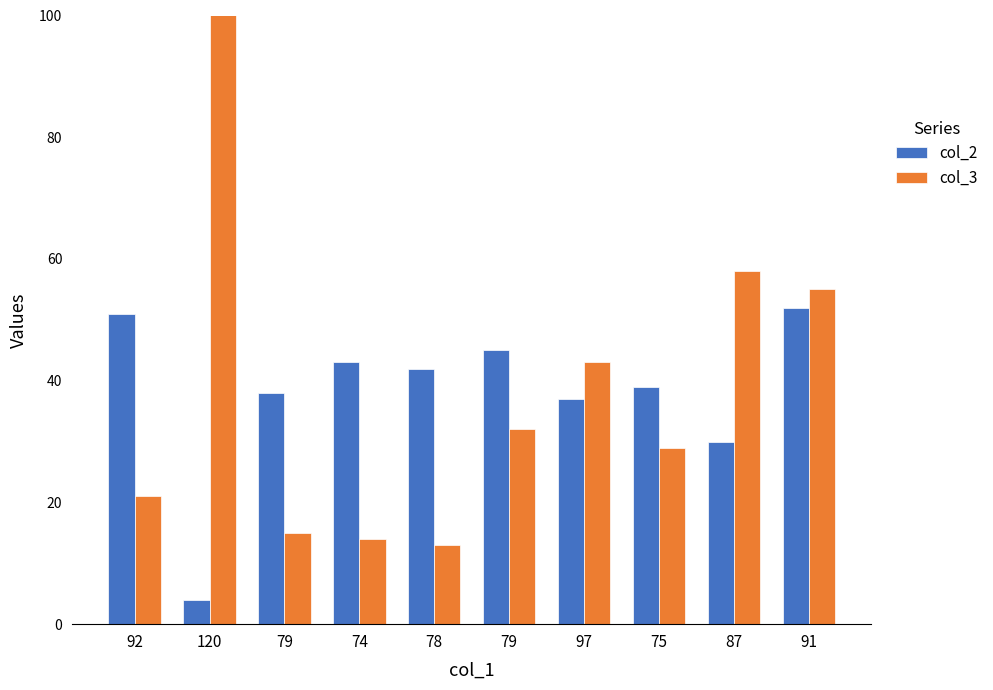

Between 92 and 87, which series saw the biggest shift?

col_3